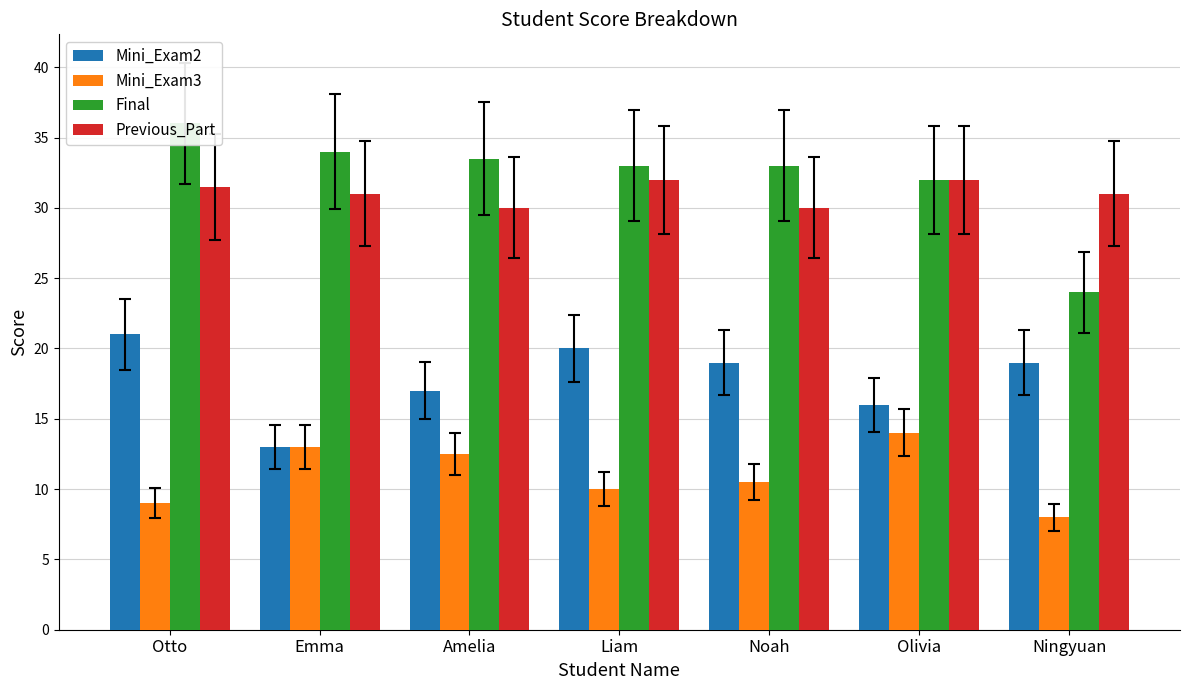

What is the difference between the Final values at Noah and Emma?

1.0